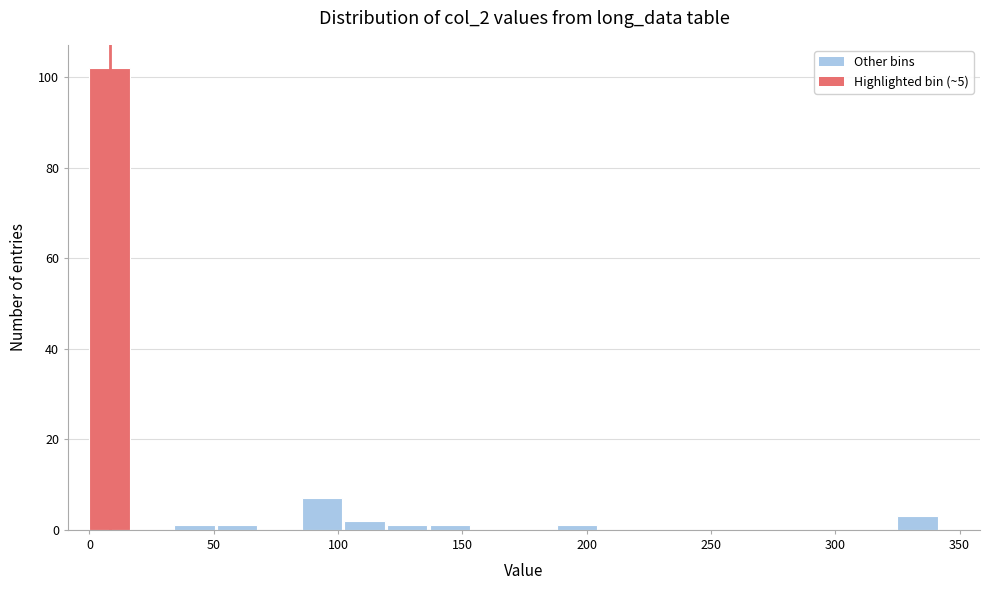

Around what value on the x-axis is the tallest bar? Give the approximate position of its centre, as read against the axis.

10